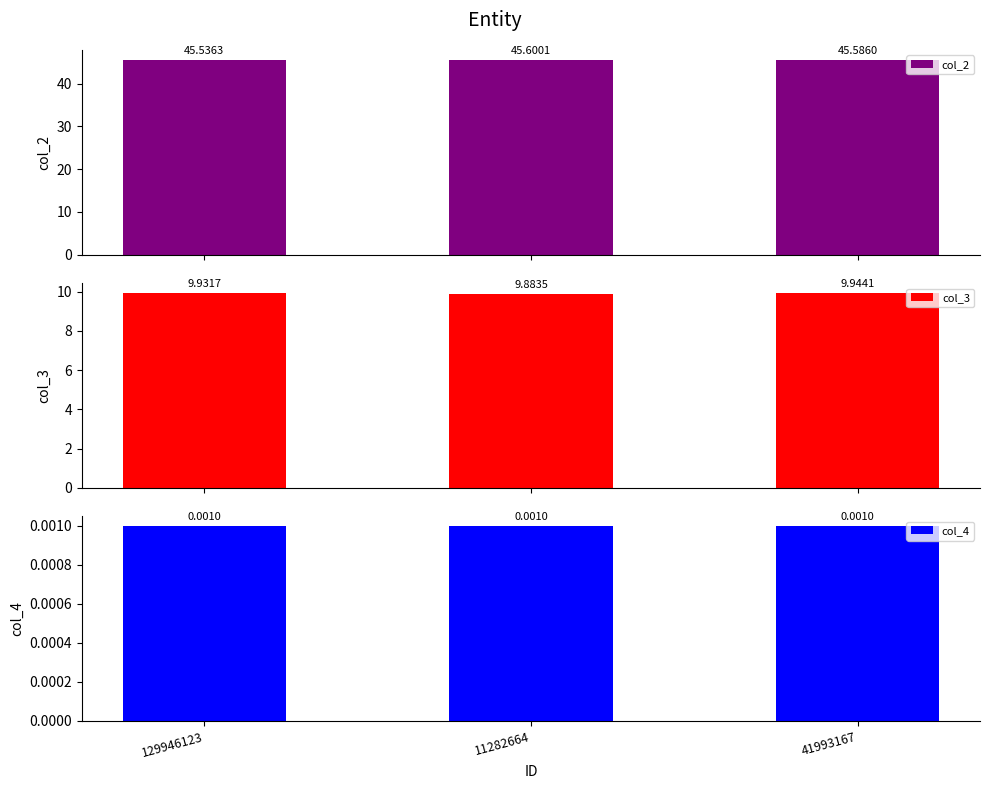

Read the col_3 value at 11282664.

9.9